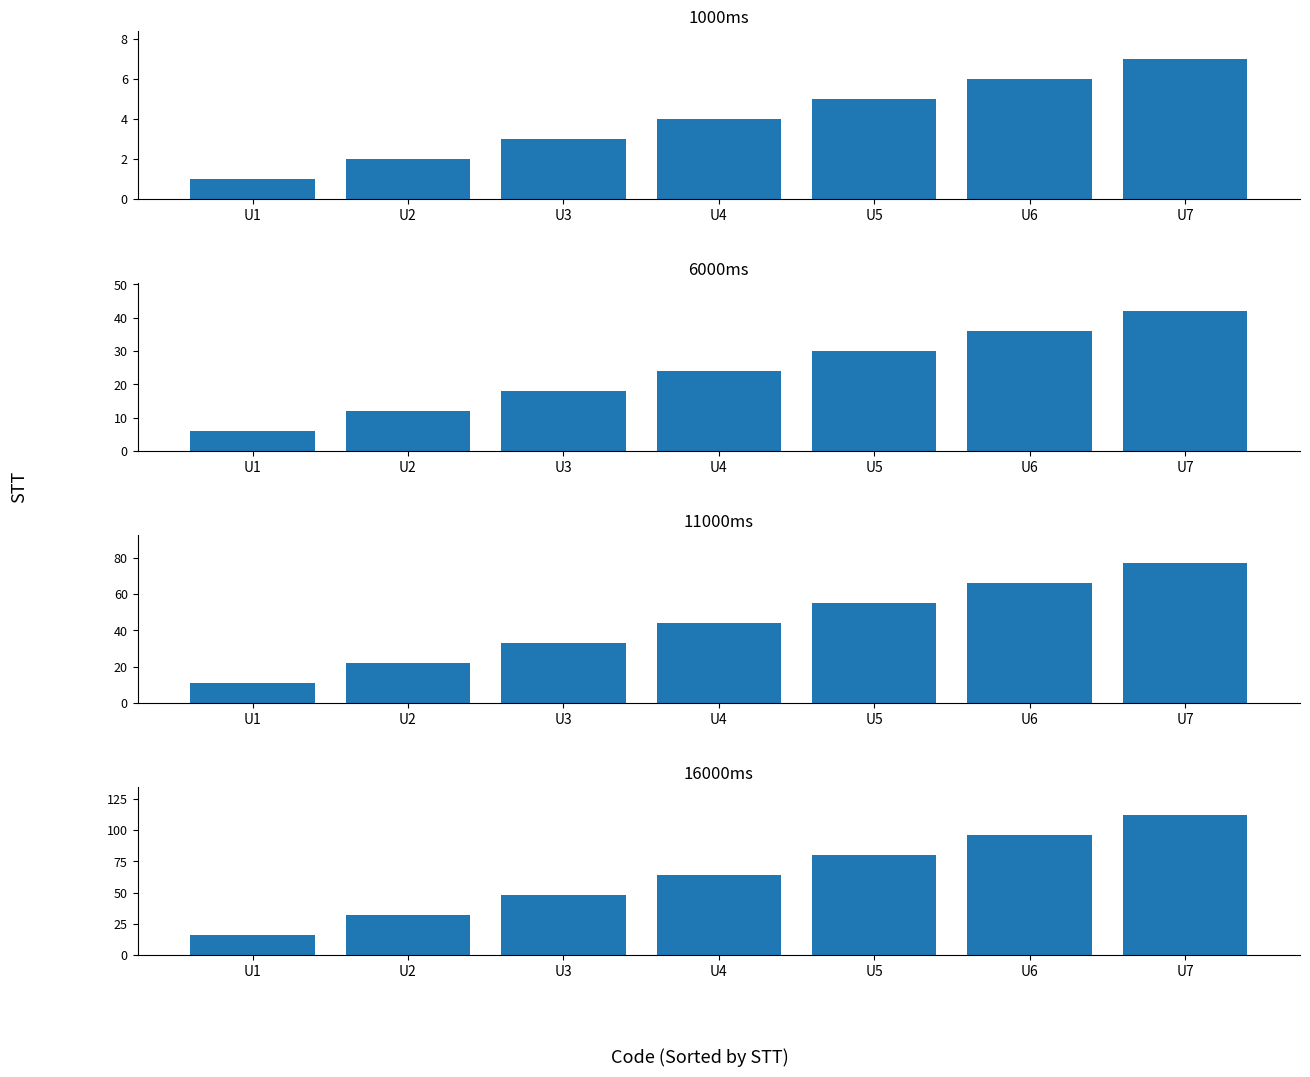

Reading left to right, extract all data points from this chart.

STT x1: U1=1	U2=2	U3=3	U4=4	U5=5	U6=6	U7=7
STT x6: U1=6	U2=12	U3=18	U4=24	U5=30	U6=36	U7=42
STT x11: U1=11	U2=22	U3=33	U4=44	U5=55	U6=66	U7=77
STT x16: U1=16	U2=32	U3=48	U4=64	U5=80	U6=96	U7=112